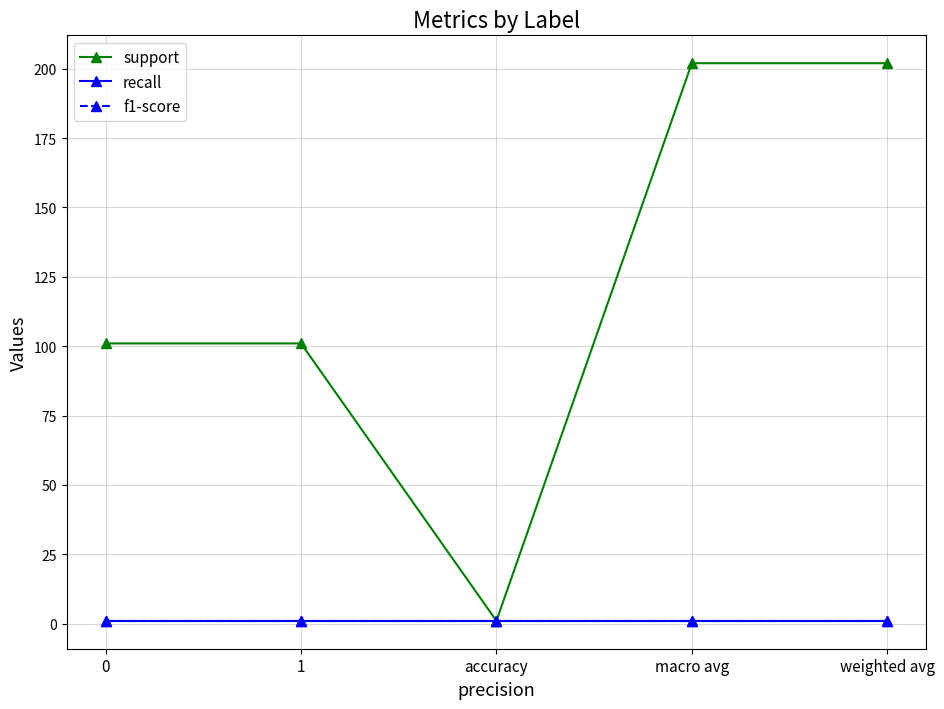

True or false: f1-score has more than 2 points higher than both neighbors.

False